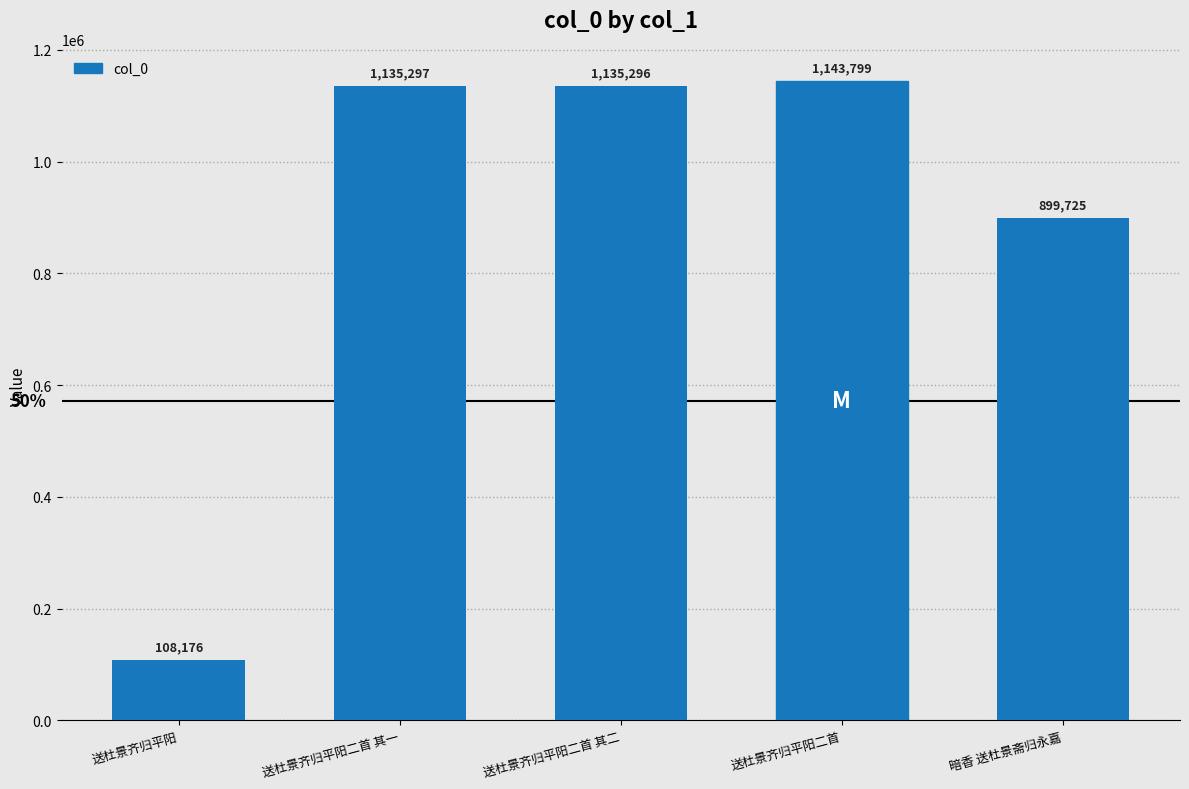

Which category has the lowest value across all series?

送杜景齐归平阳